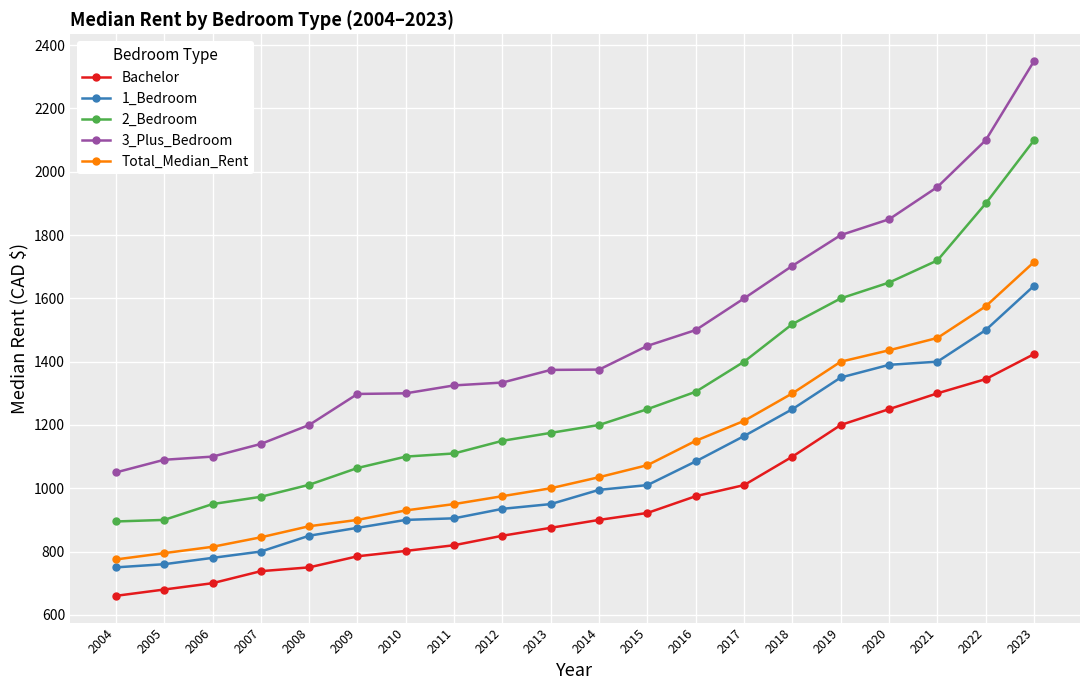

What is the approximate value of 2_Bedroom at 2009, to the nearest 10?

1060